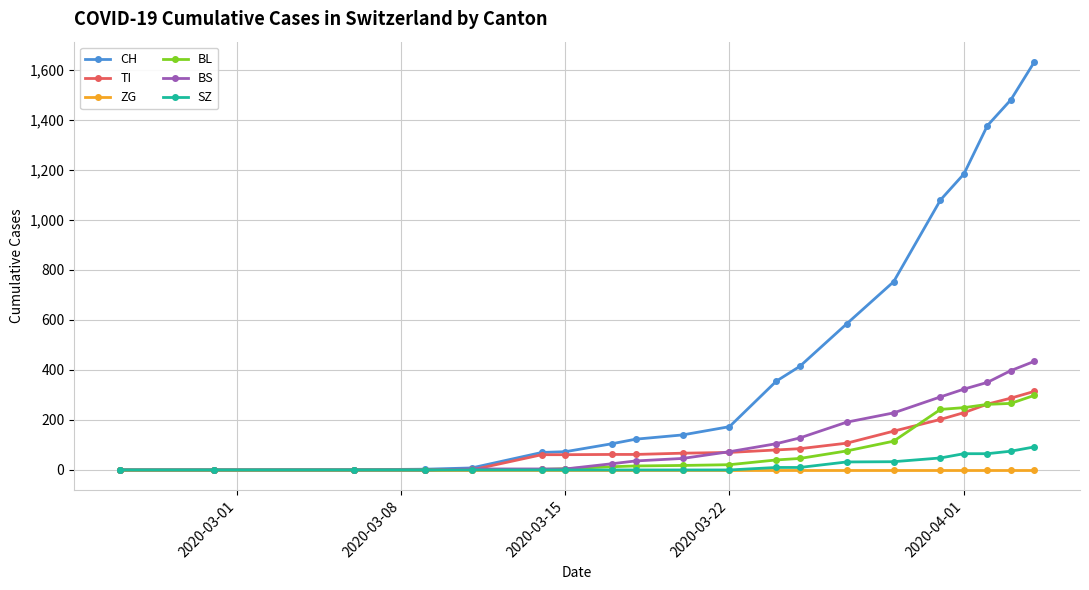

Which series has the widest spread of values?

CH